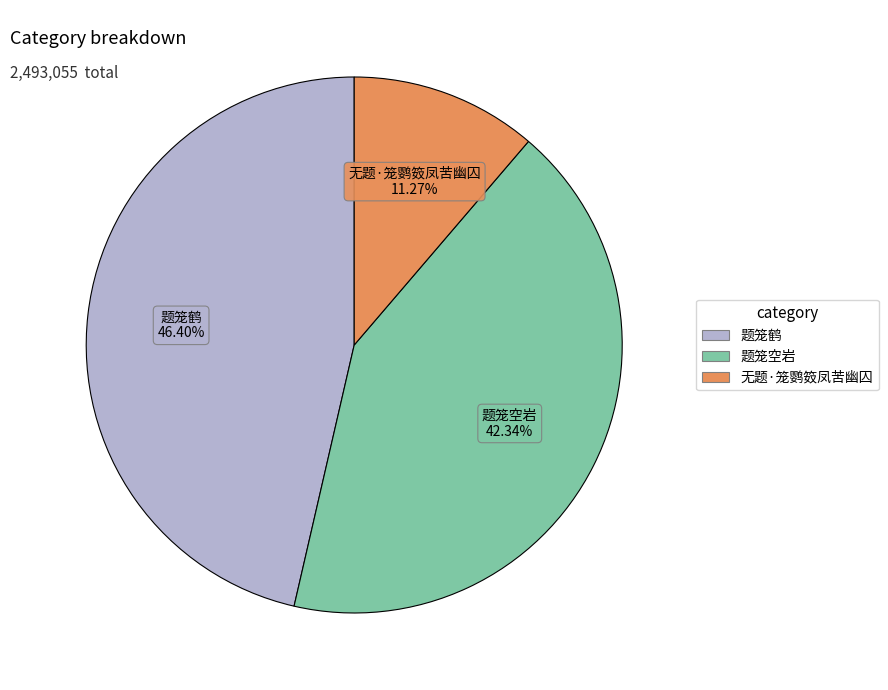

What is the smallest slice in the pie chart?

无题·笼鹦笯凤苦幽囚